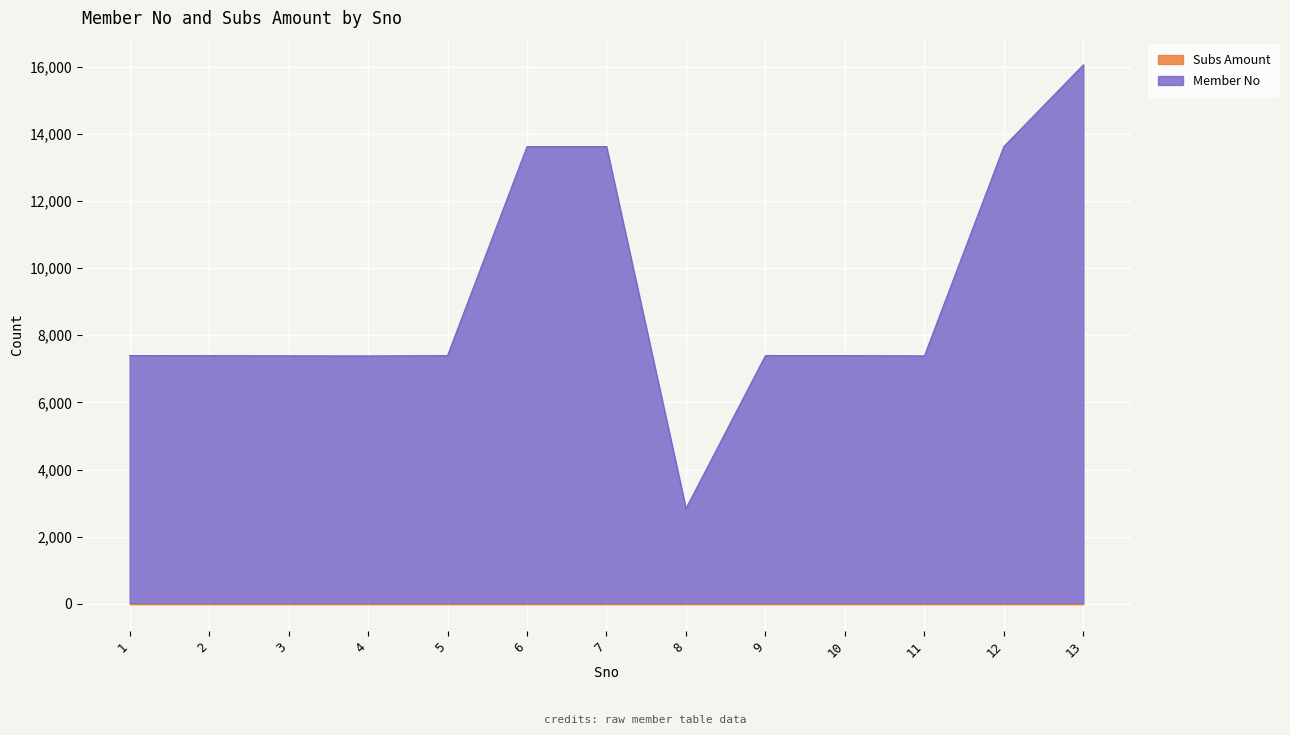

Reading left to right, list all the values displayed in this chart.

7397	7394	7389	7386	7395	13619	13620	2842	7398	7396	7387	13621	16053